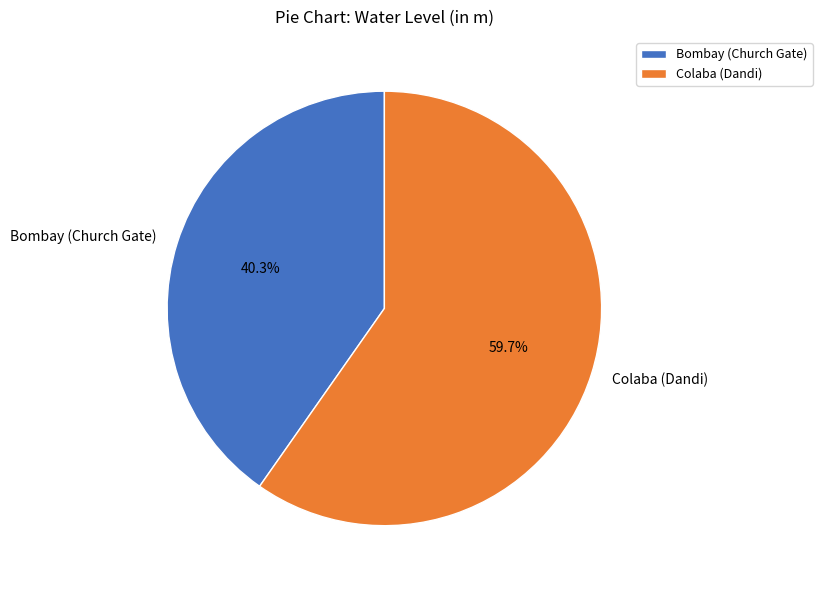

Approximately how many times larger is the value at Colaba (Dandi) compared to Bombay (Church Gate)?

1.5